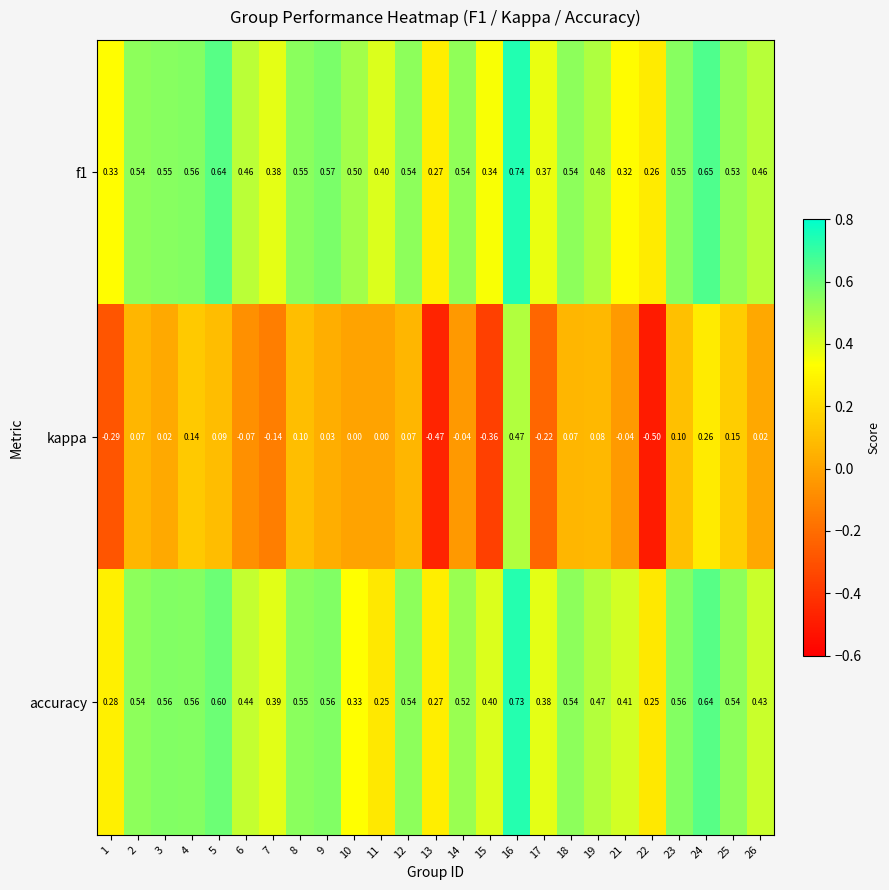

Is the value of f1 at 15 greater than the value of kappa at 16?

No